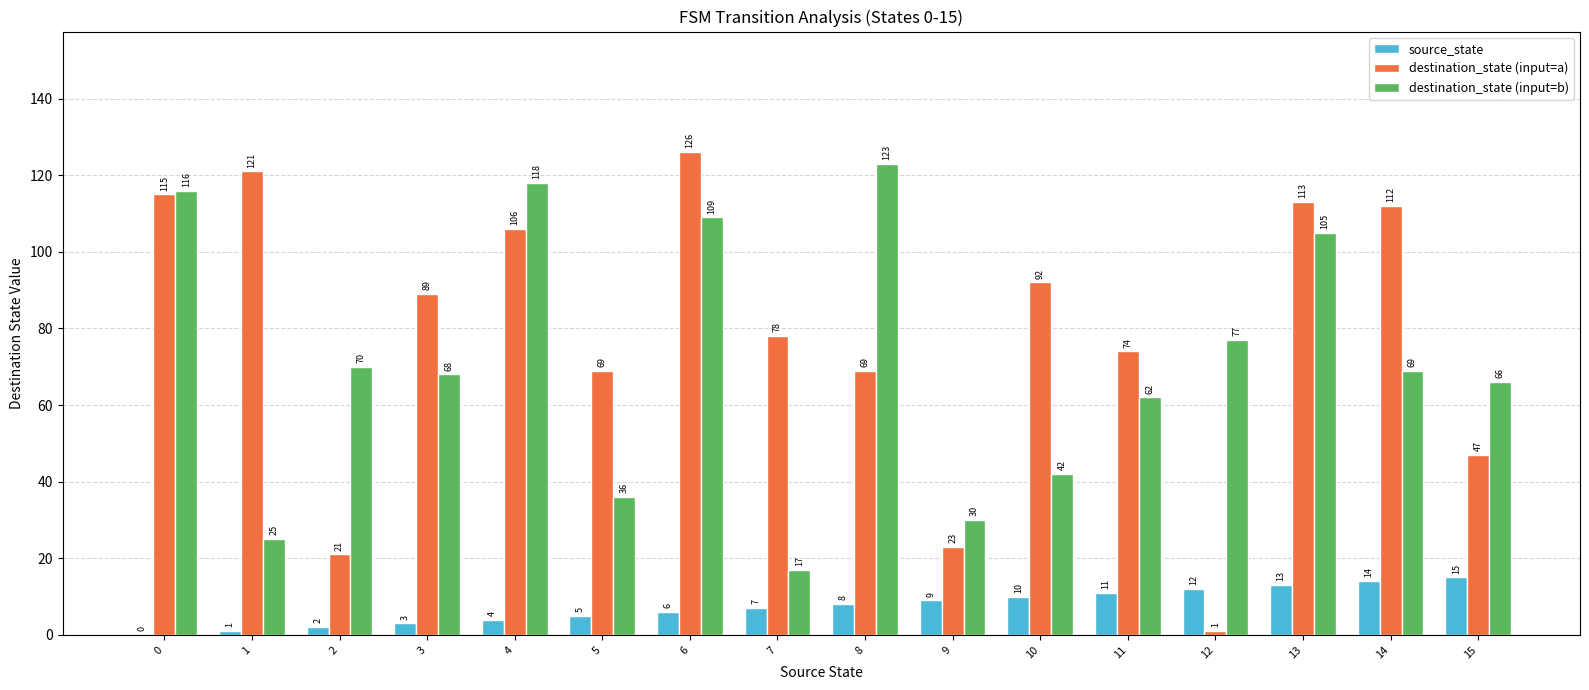

Which series changed the most between 3 and 6?

destination_state (input=b)